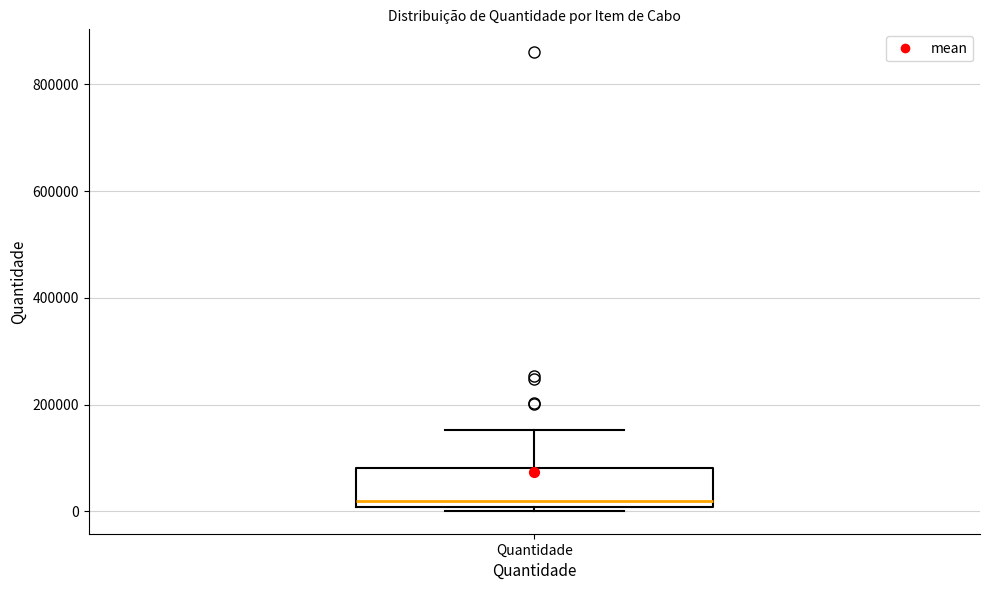

Transcribe this box plot: give where the median line is, the range the box spans, and where the two whiskers end, as read against the y-axis. The values are not printed on the chart, so give them approximately, as read against the axis.

median 20000, box 0 to 80000, whiskers 0 (just below the box's lower edge) to 160000